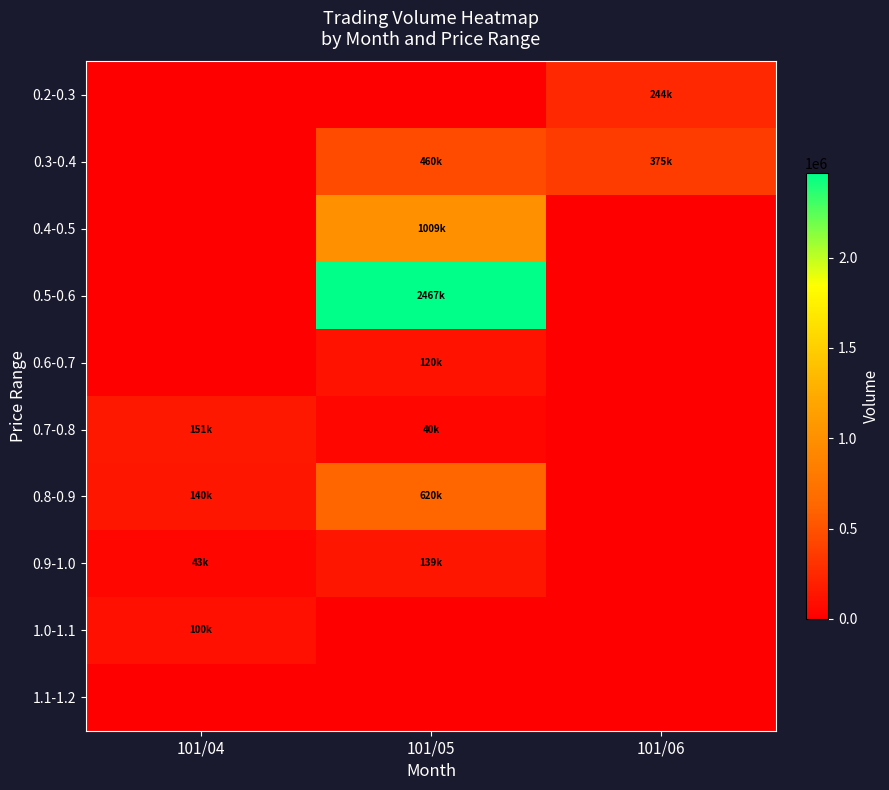

Reading left to right, extract all data points from this chart.

0.2-0.3: 101/04=0	101/05=0	101/06=244000
0.3-0.4: 101/04=0	101/05=460000	101/06=375000
0.4-0.5: 101/04=0	101/05=1009000	101/06=0
0.5-0.6: 101/04=0	101/05=2467000	101/06=0
0.6-0.7: 101/04=0	101/05=120000	101/06=0
0.7-0.8: 101/04=151000	101/05=40000	101/06=0
0.8-0.9: 101/04=140000	101/05=620000	101/06=0
0.9-1.0: 101/04=43000	101/05=139000	101/06=0
1.0-1.1: 101/04=100000	101/05=0	101/06=0
1.1-1.2: 101/04=0	101/05=0	101/06=0